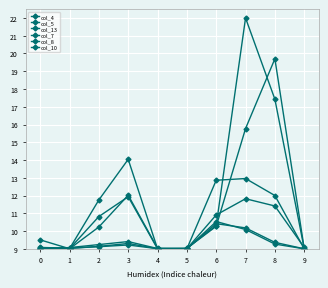

Reading left to right, what are all the values shown in this chart?

col_4: 9.1	9.0	9.1	9.3	9.0	9.0	10.3	15.8	19.7	9.0
col_5: 9.0	9.1	9.2	9.4	9.0	9.0	10.3	22.0	17.4	9.0
col_13: 9.0	9.0	9.1	9.2	9.0	9.0	10.9	11.8	11.4	9.1
col_7: 9.1	9.0	10.2	12.0	9.0	9.0	10.4	10.2	9.4	9.0
col_8: 9.5	9.0	11.8	14.0	9.0	9.0	10.5	10.1	9.3	9.0
col_10: 9.0	9.0	10.8	11.9	9.0	9.0	12.9	13.0	12.0	9.0